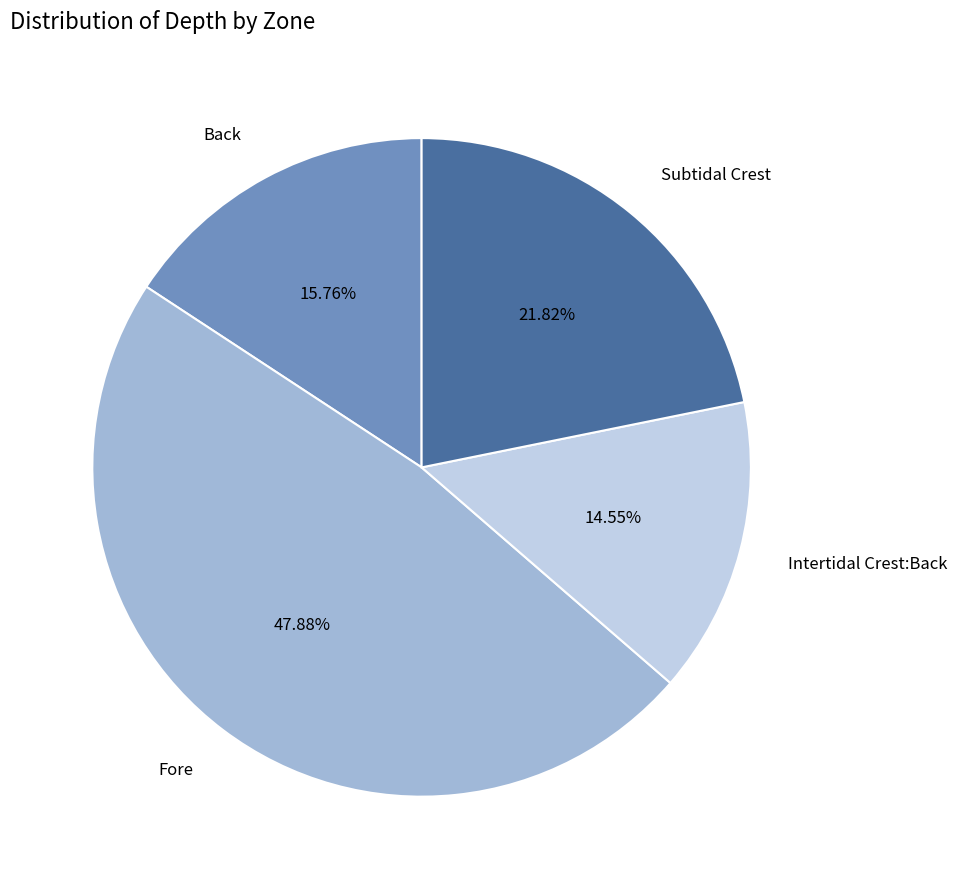

Does any single category account for the majority?

No